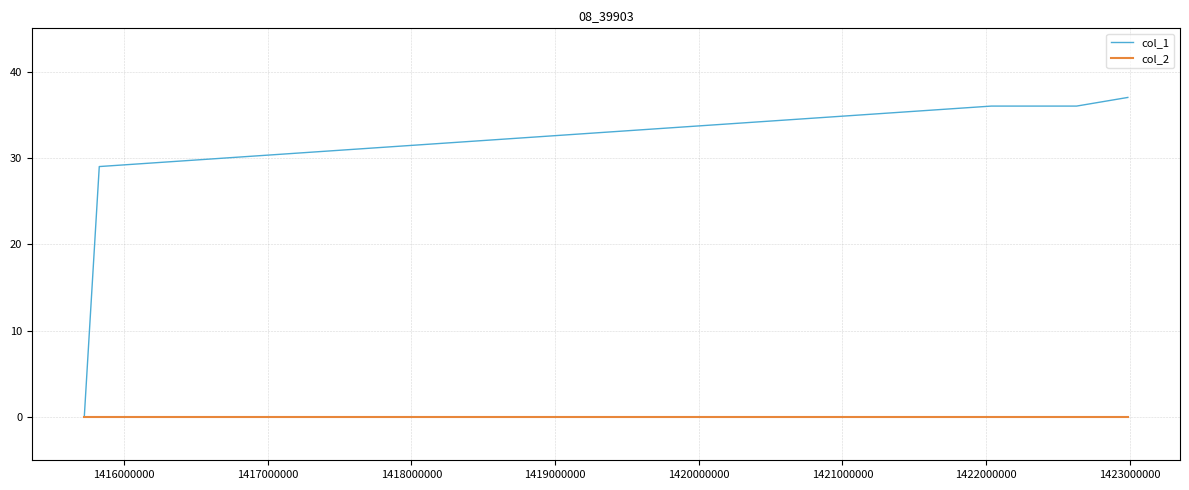

Rank the series by their maximum value, from lowest to highest.

col_2, col_1